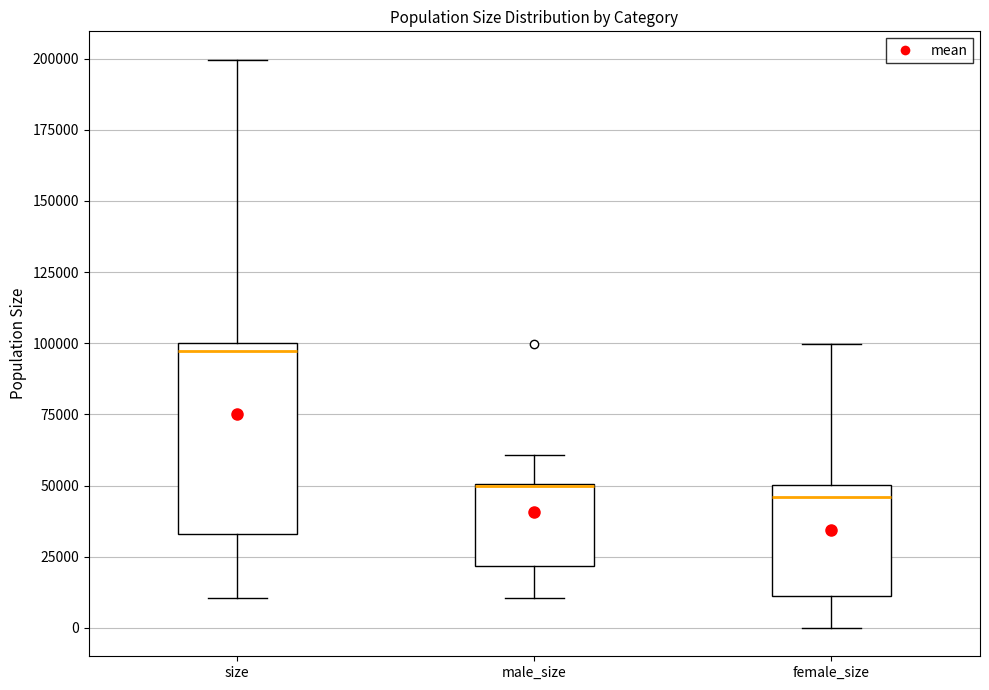

Comparing the boxes themselves (not the whiskers), which one is the tallest?

size